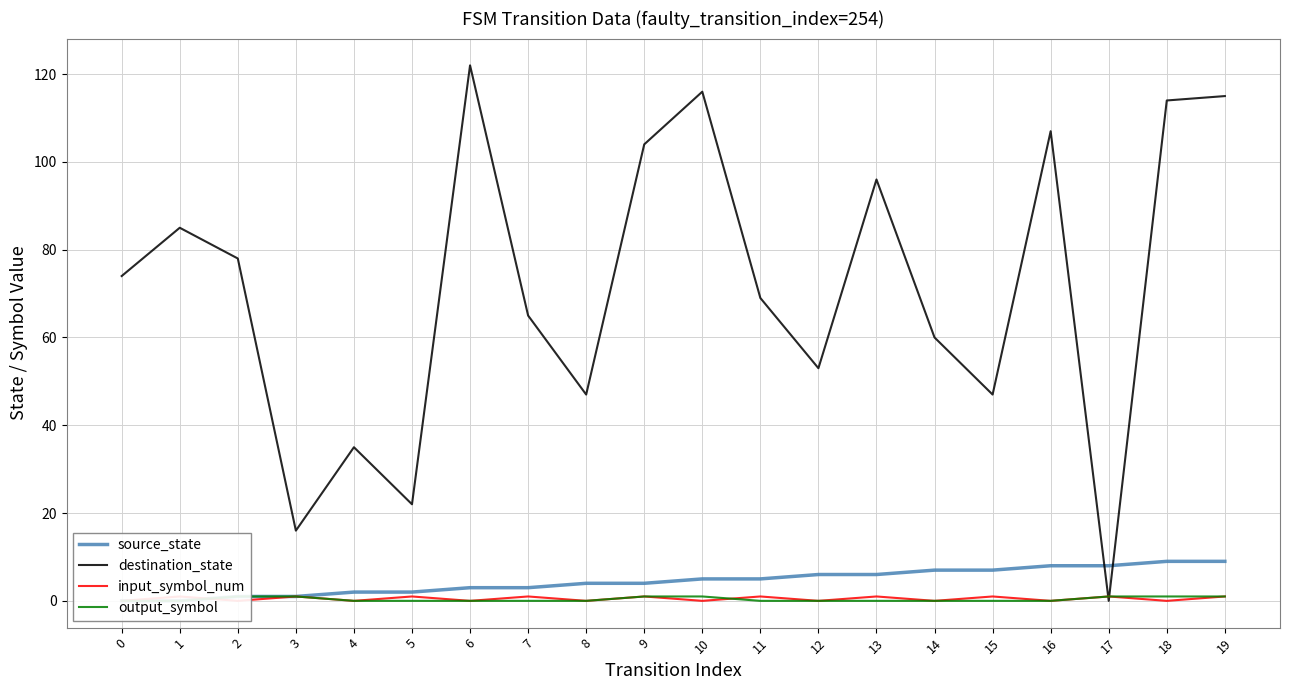

What is the sum of the destination_state values at 2 and 16?

185